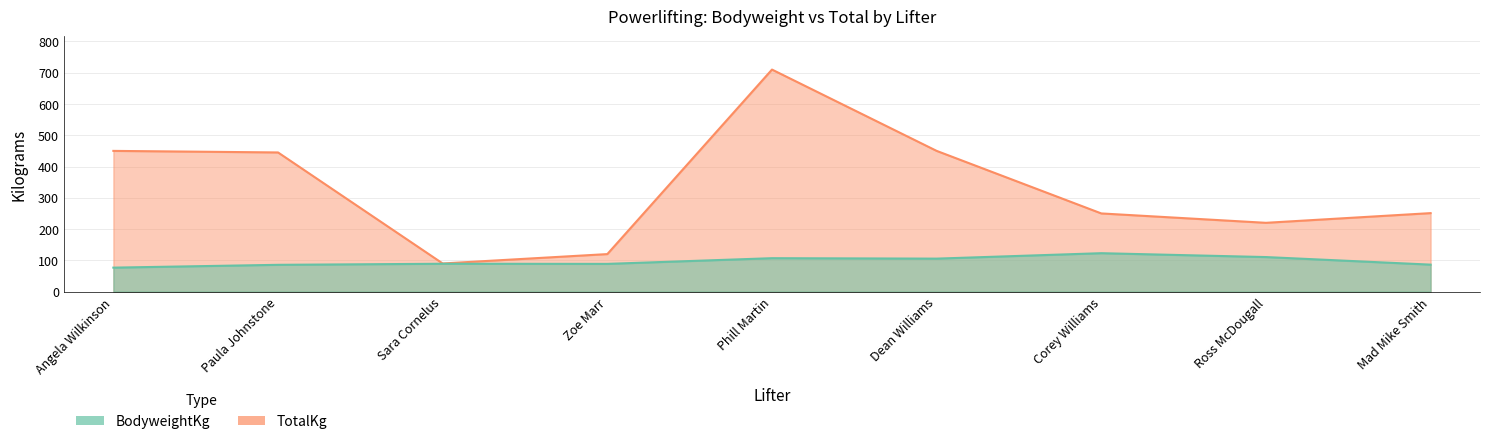

What position from the right is Zoe Marr?

6